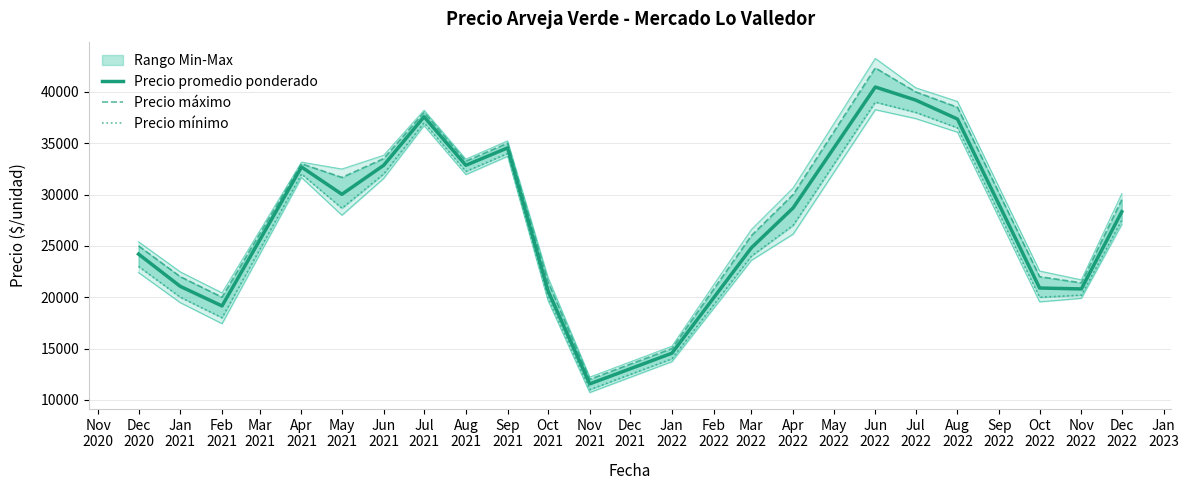

What is the maximum value for Precio promedio ponderado?

40473.3